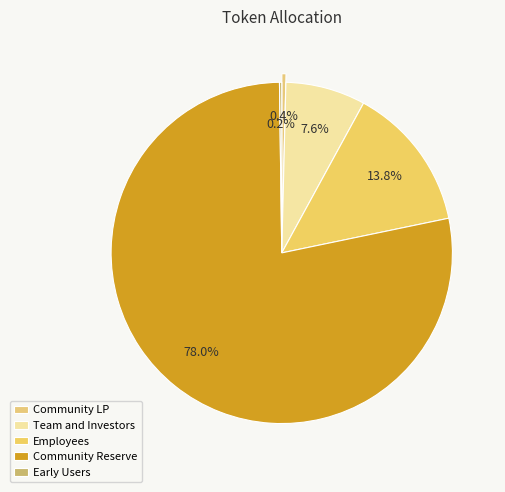

The Employees slice represents 14% of the pie. True or false?

True